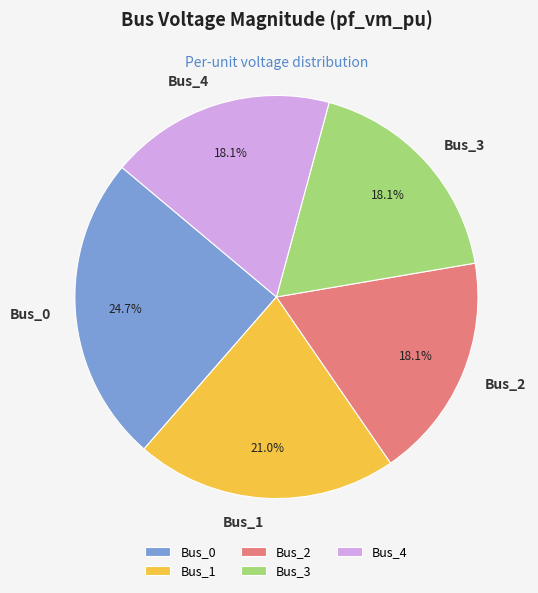

To the nearest percent, what is the combined percentage of Bus_4 and Bus_0?

43%